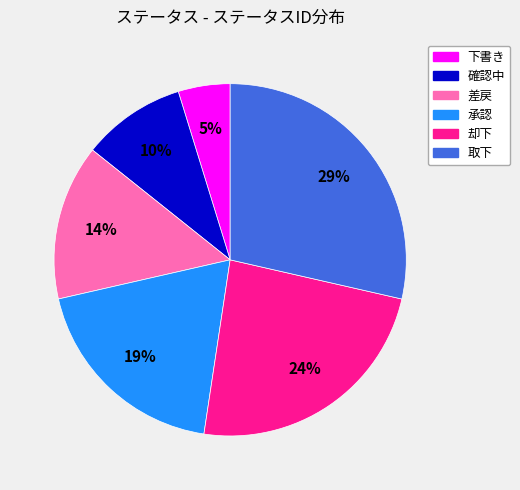

To the nearest percent, what portion does 却下 represent?

24%